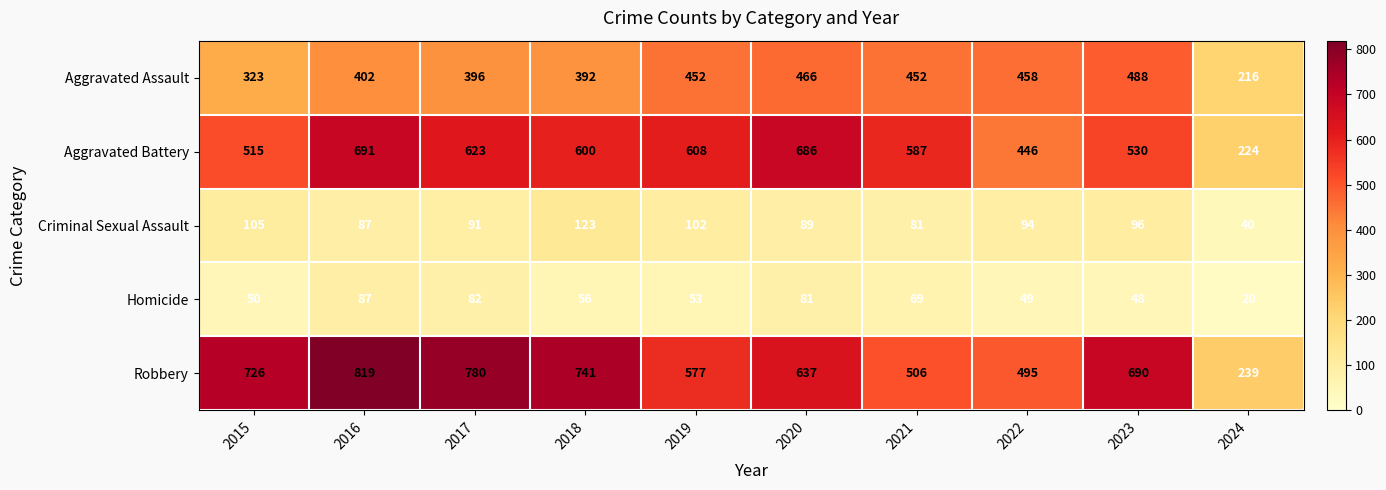

Is it true that Robbery equals 726 at 2015?

True